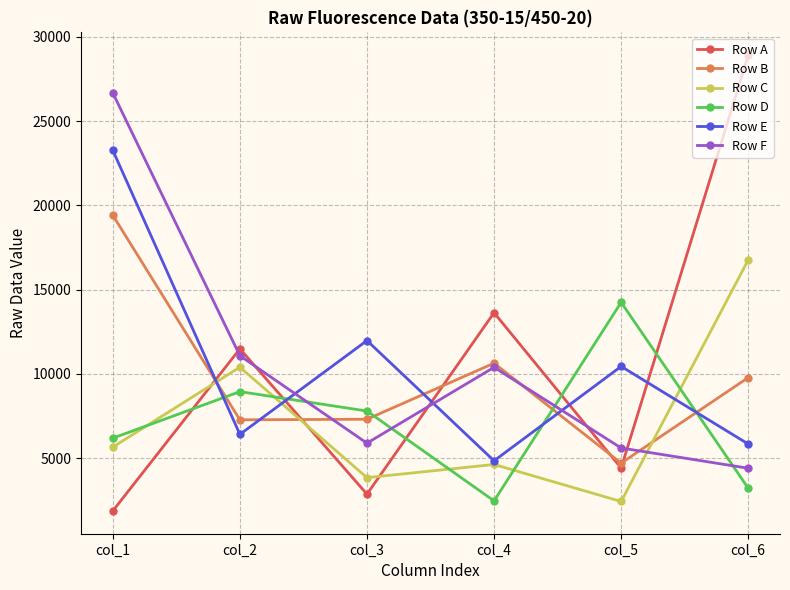

In Row C, how many points are lower than both neighbors (excluding endpoints)?

2